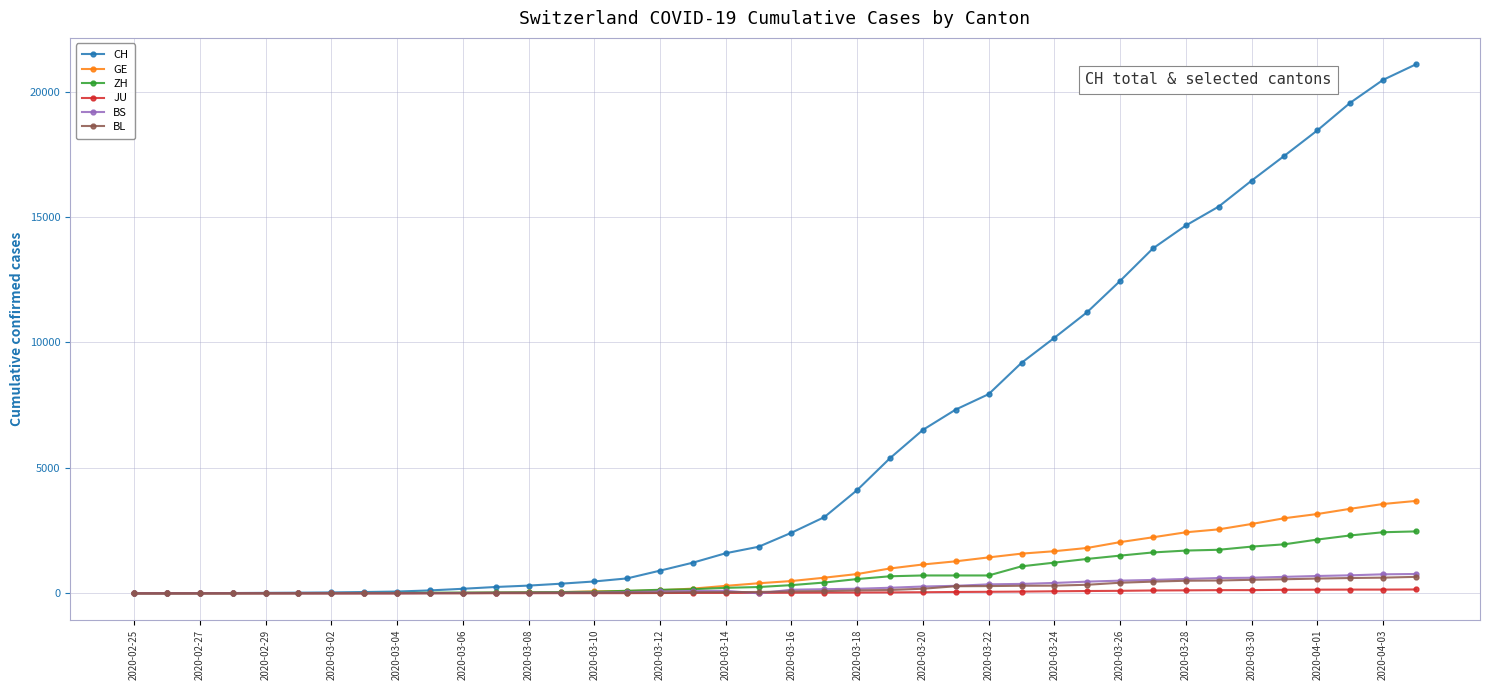

Which series has the largest total across all categories?

CH